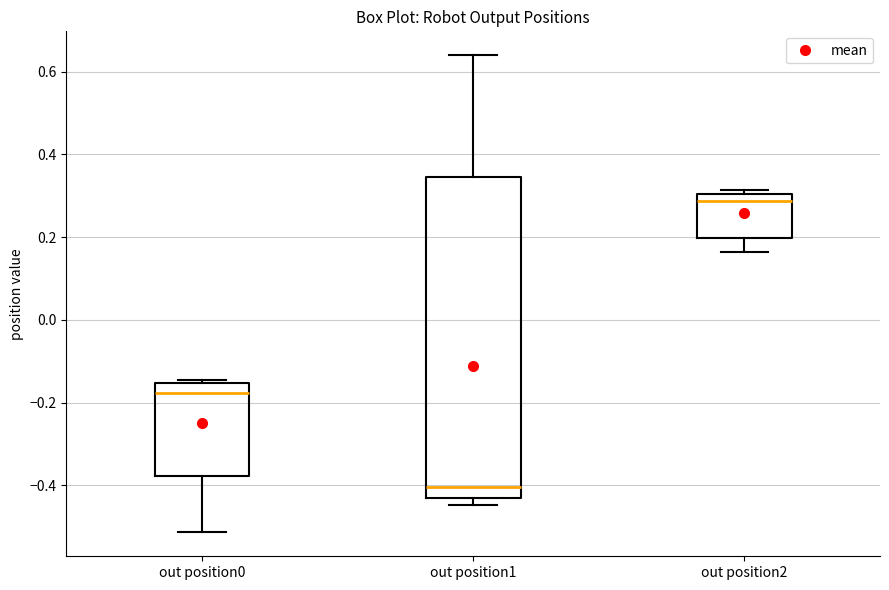

Which box has the highest median line?

out position2